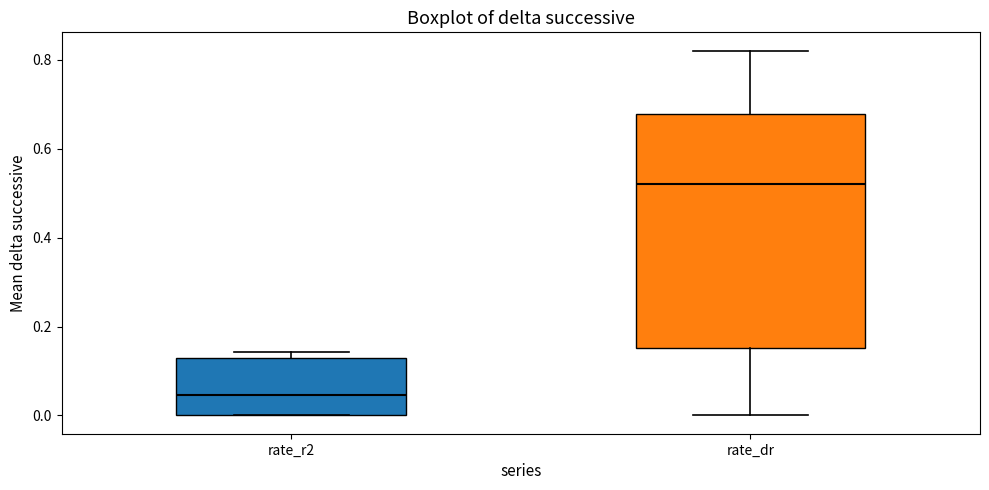

Which box has the lowest median line?

rate_r2